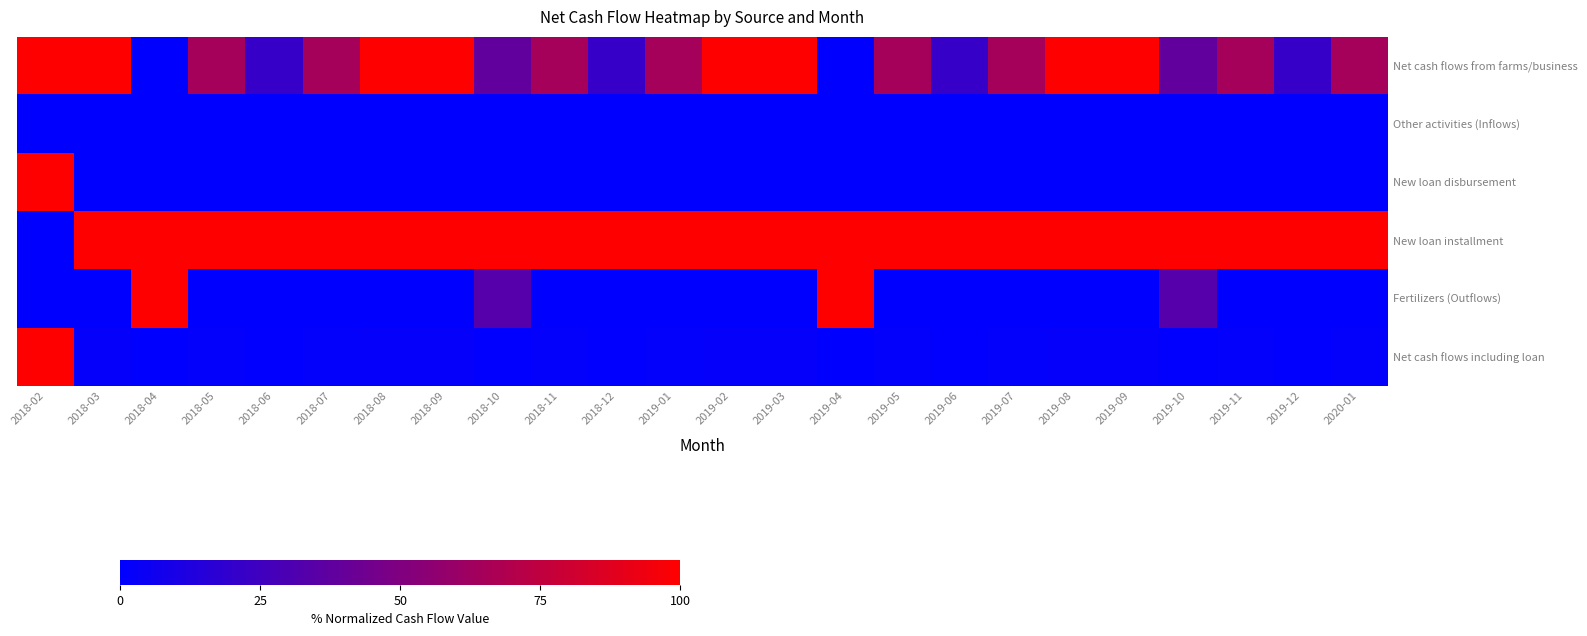

Between 2019-04 and 2018-02, which is larger?

2018-02